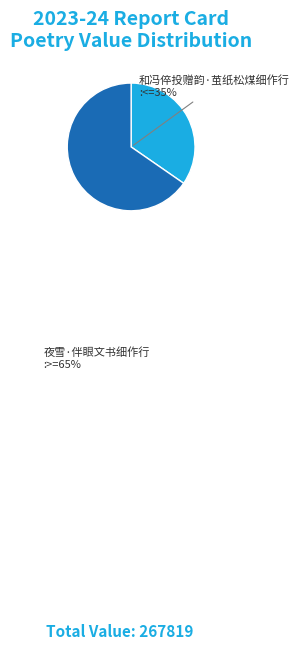

Count the number of slices in the pie.

2